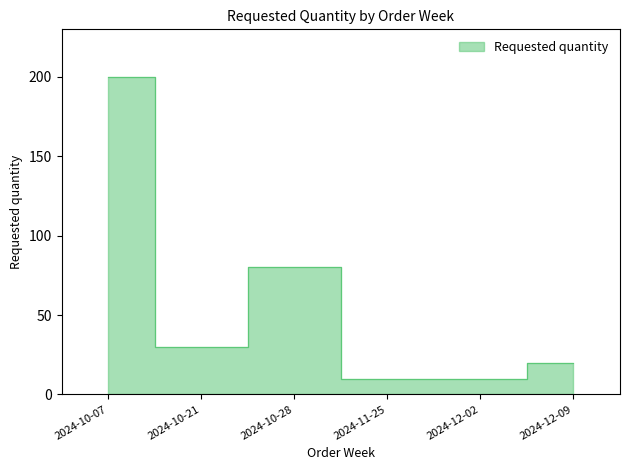

How many interior local peaks (higher than both neighbors) does the data have?

1